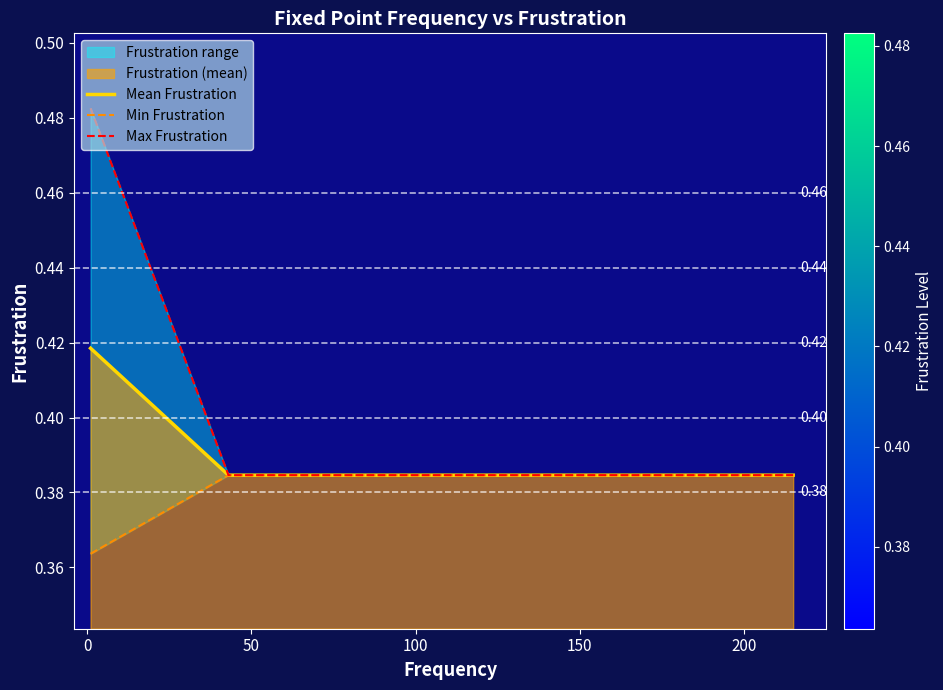

List the series in order of their overall mean, highest first.

Max Frustration, Mean Frustration, Min Frustration